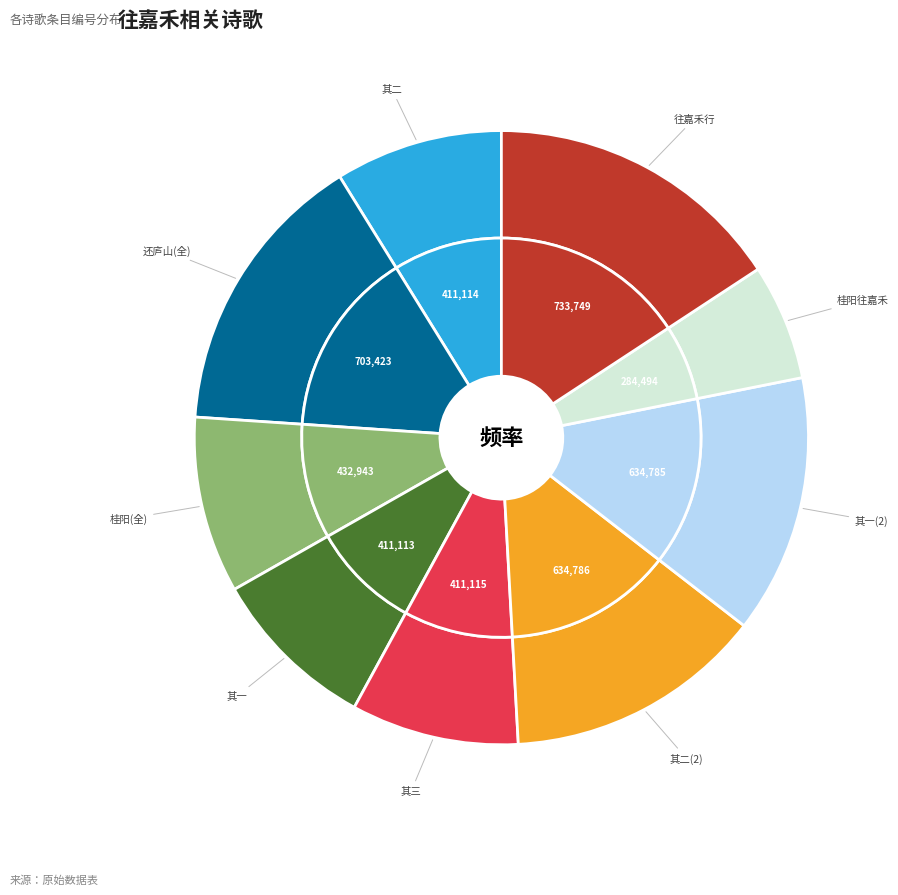

To the nearest percent, what is the combined percentage of 桂阳往嘉禾道中（三首） 其二 and 桂阳往嘉禾道中（三首） 其一?

18%